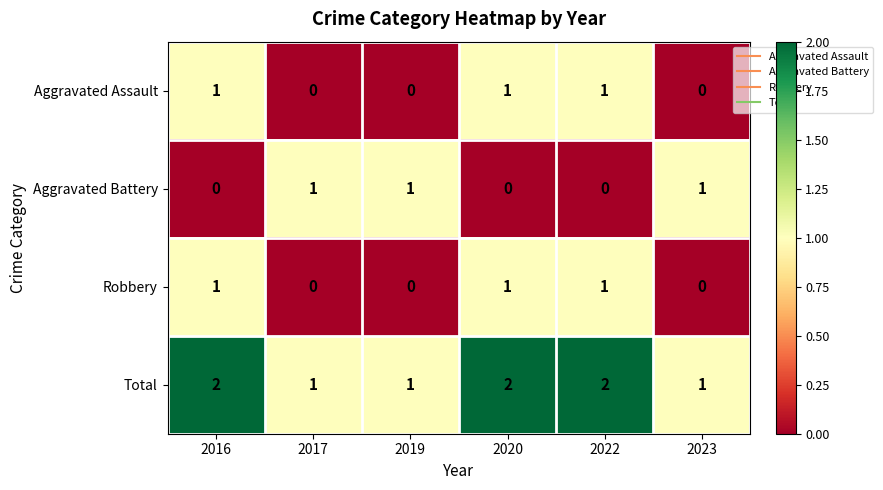

Count the Robbery values in the range 0 to 1.

6